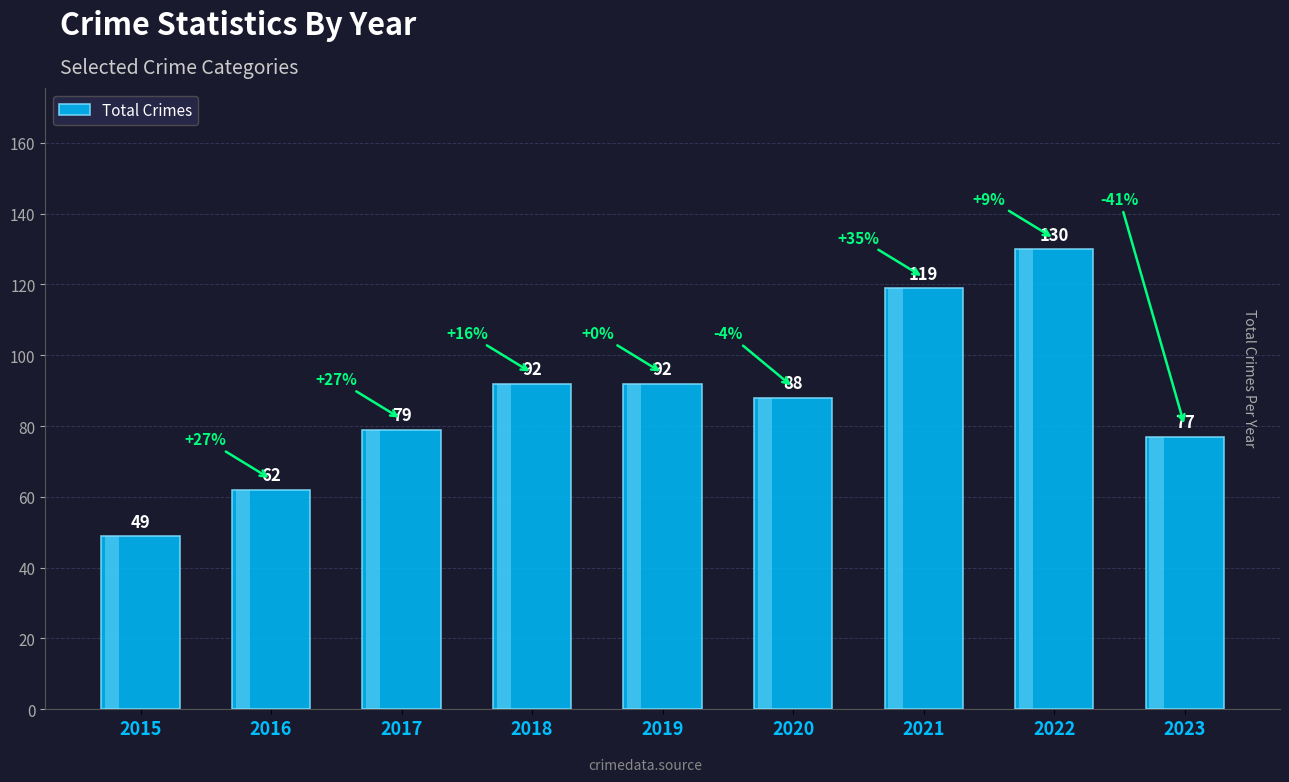

Are the bars grouped side by side (vs. stacked)?

No